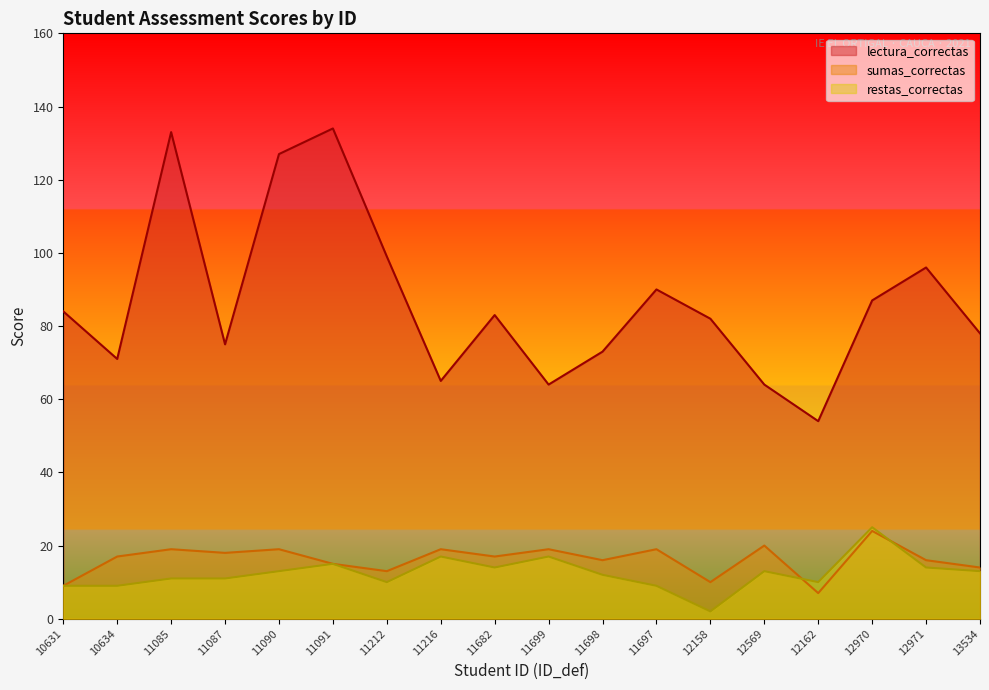

What is the total value across all series at 11699?

100